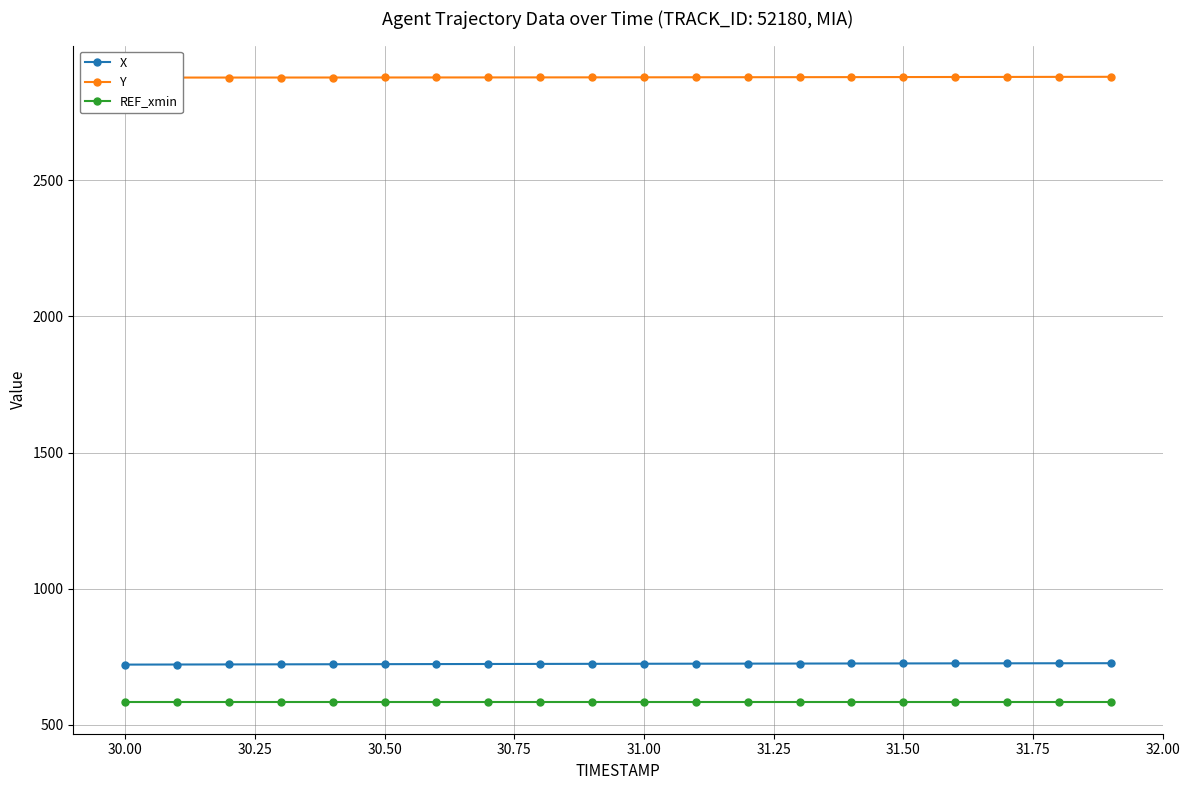

The value of X at 31.50 is 1161.8. True or false?

False